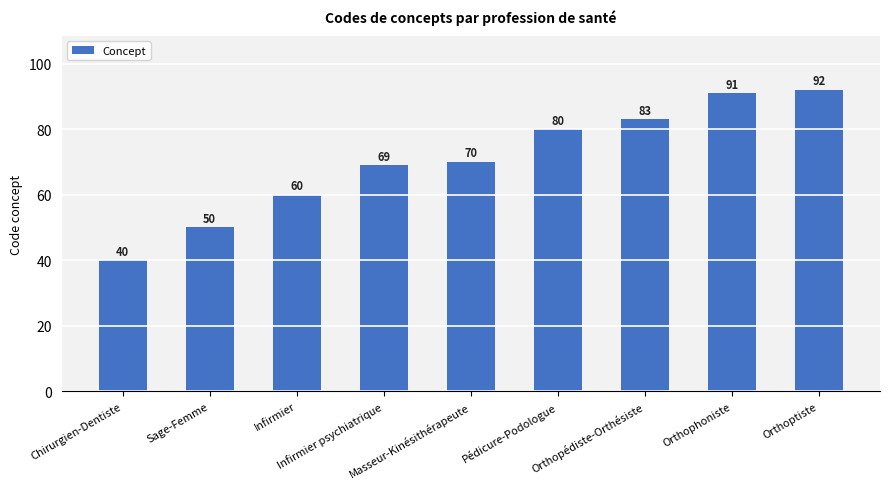

Rank the categories by value from highest to lowest.

Orthoptiste, Orthophoniste, Orthopédiste-Orthésiste, Pédicure-Podologue, Masseur-Kinésithérapeute, Infirmier psychiatrique, Infirmier, Sage-Femme, Chirurgien-Dentiste